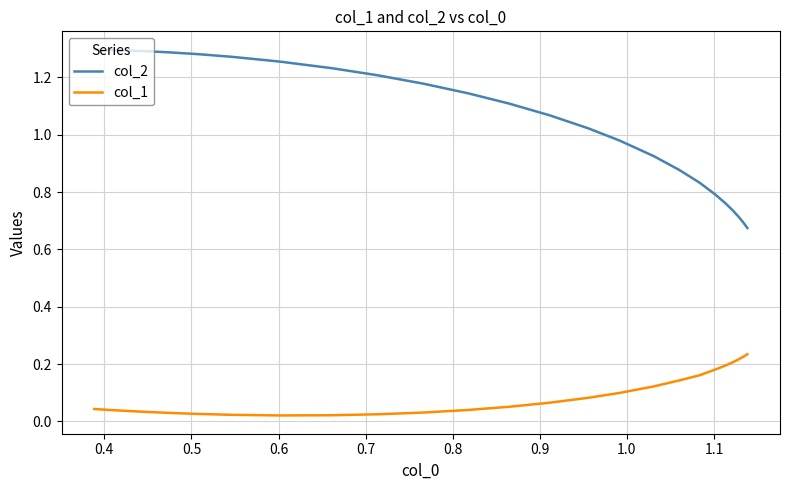

What is the difference between the maximum and minimum values in the col_2 series?

0.6